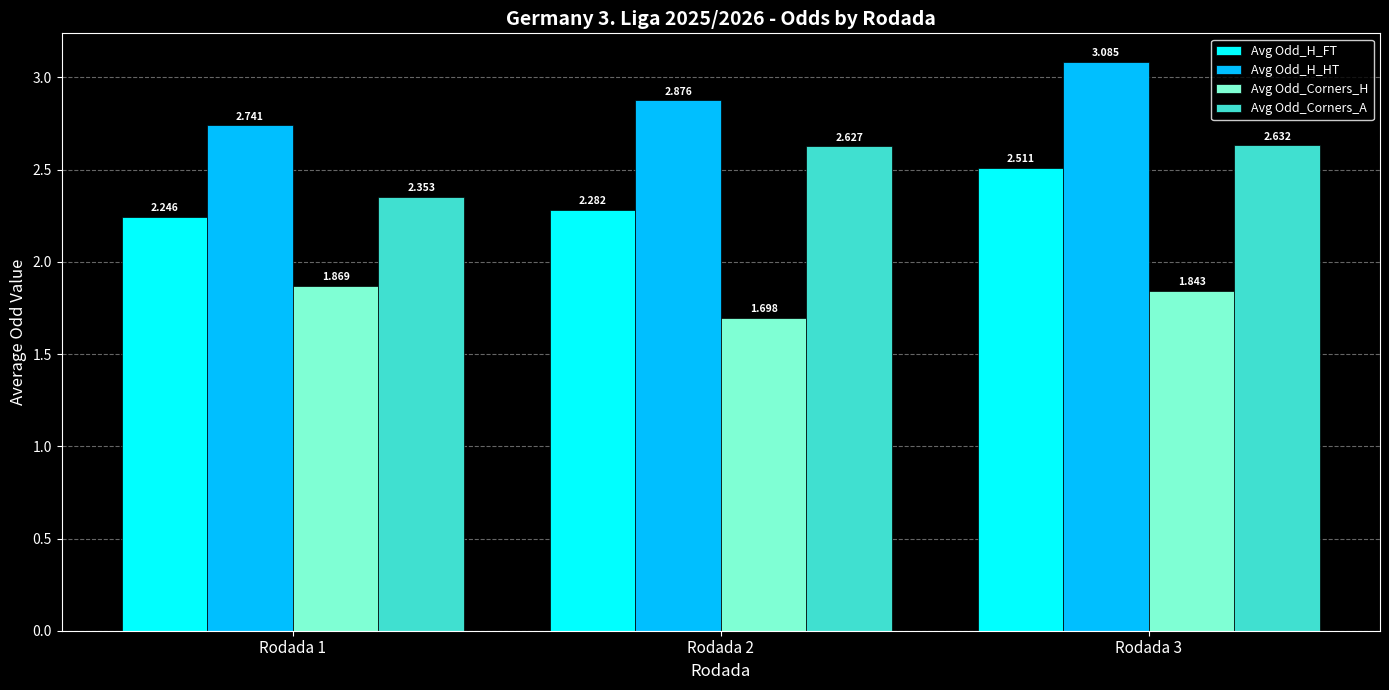

How many bars are there in total?

12